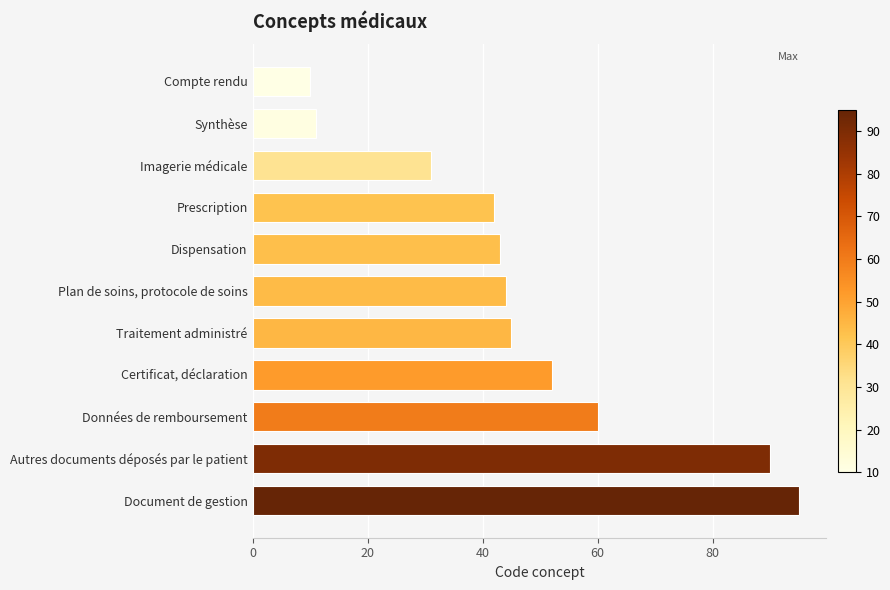

Reading bottom to top, transcribe all the data shown in this chart.

Document de gestion=95	Autres documents déposés par le patient=90	Données de remboursement=60	Certificat, déclaration=52	Traitement administré=45	Plan de soins, protocole de soins=44	Dispensation=43	Prescription=42	Imagerie médicale=31	Synthèse=11	Compte rendu=10